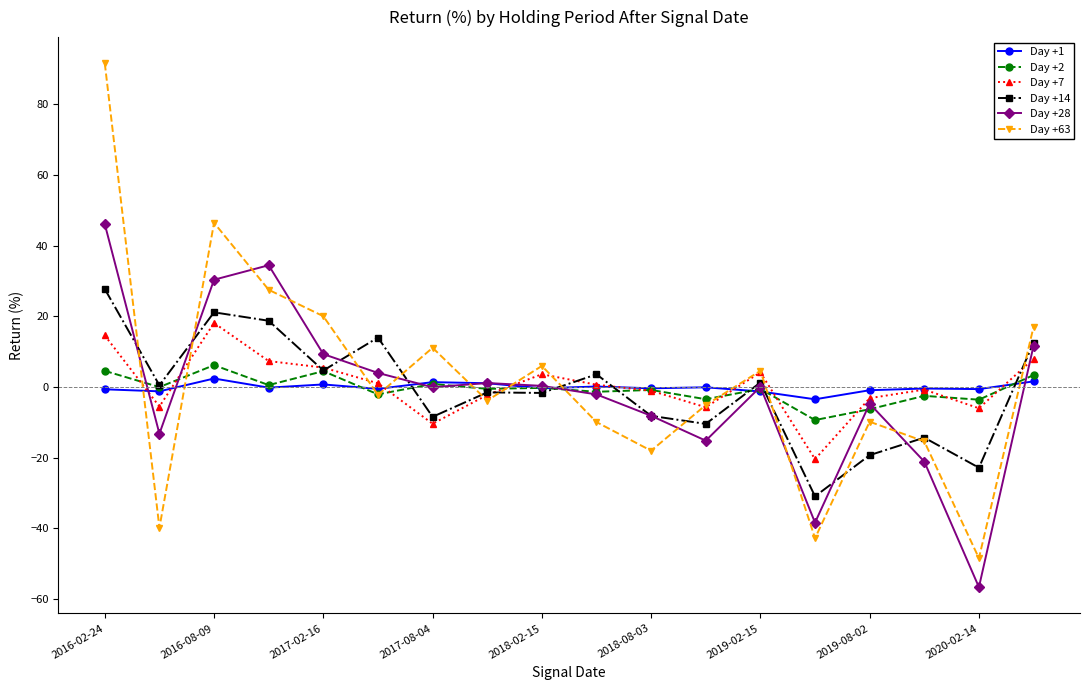

What is the average value of the Day +2 series?

-0.6